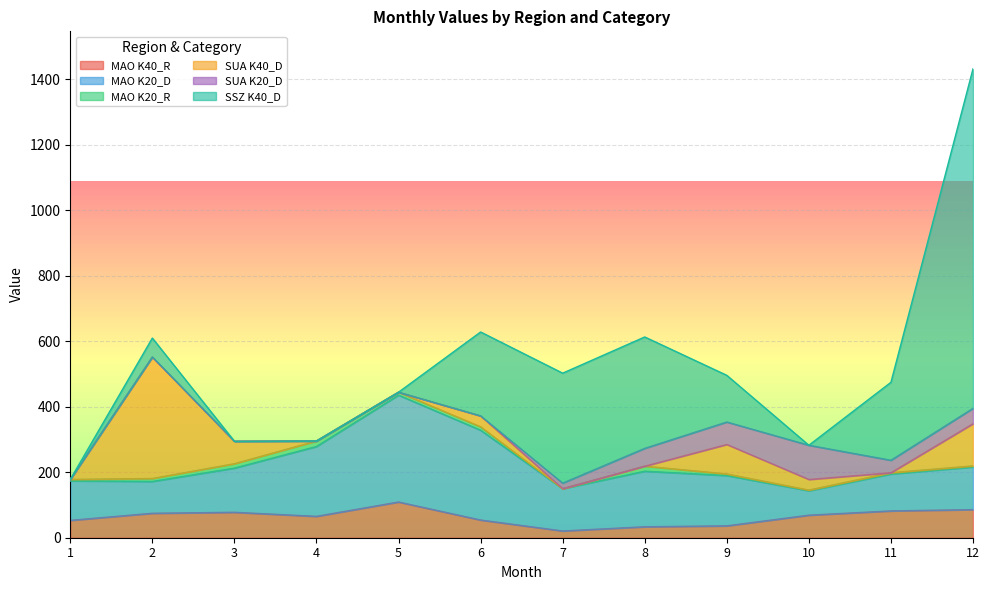

What is the value of the MAO K20_R point at the 6th from the left?

10.3